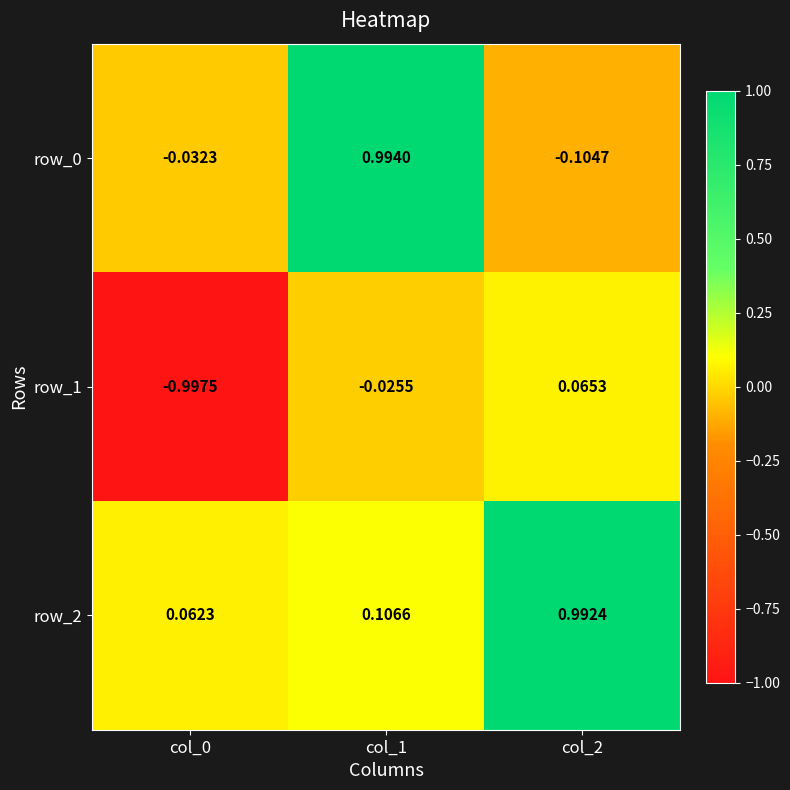

How many values in row_1 are below zero?

2